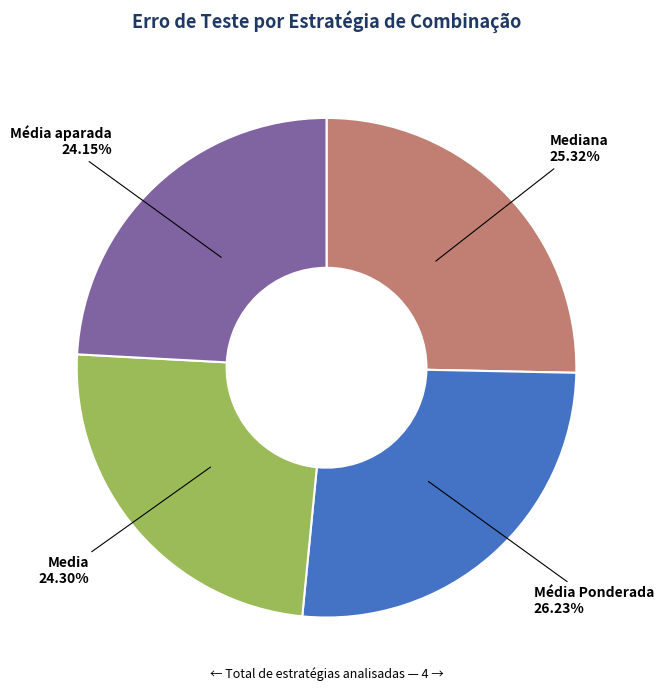

Which slice is the largest?

Média Ponderada